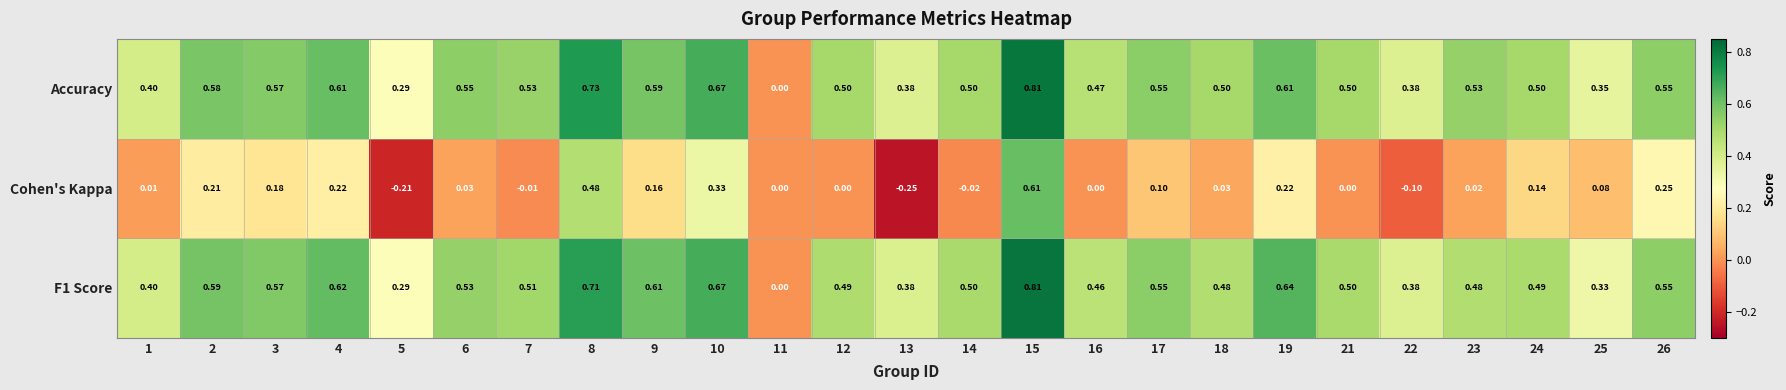

Is the value of F1 Score at 8 greater than the value of Cohen's Kappa at 13?

Yes